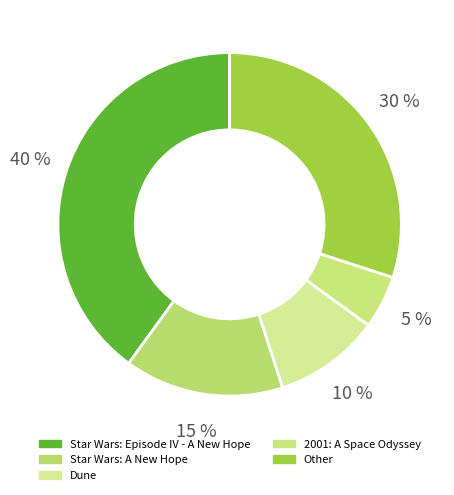

To the nearest percent, what is the average slice percentage?

20%